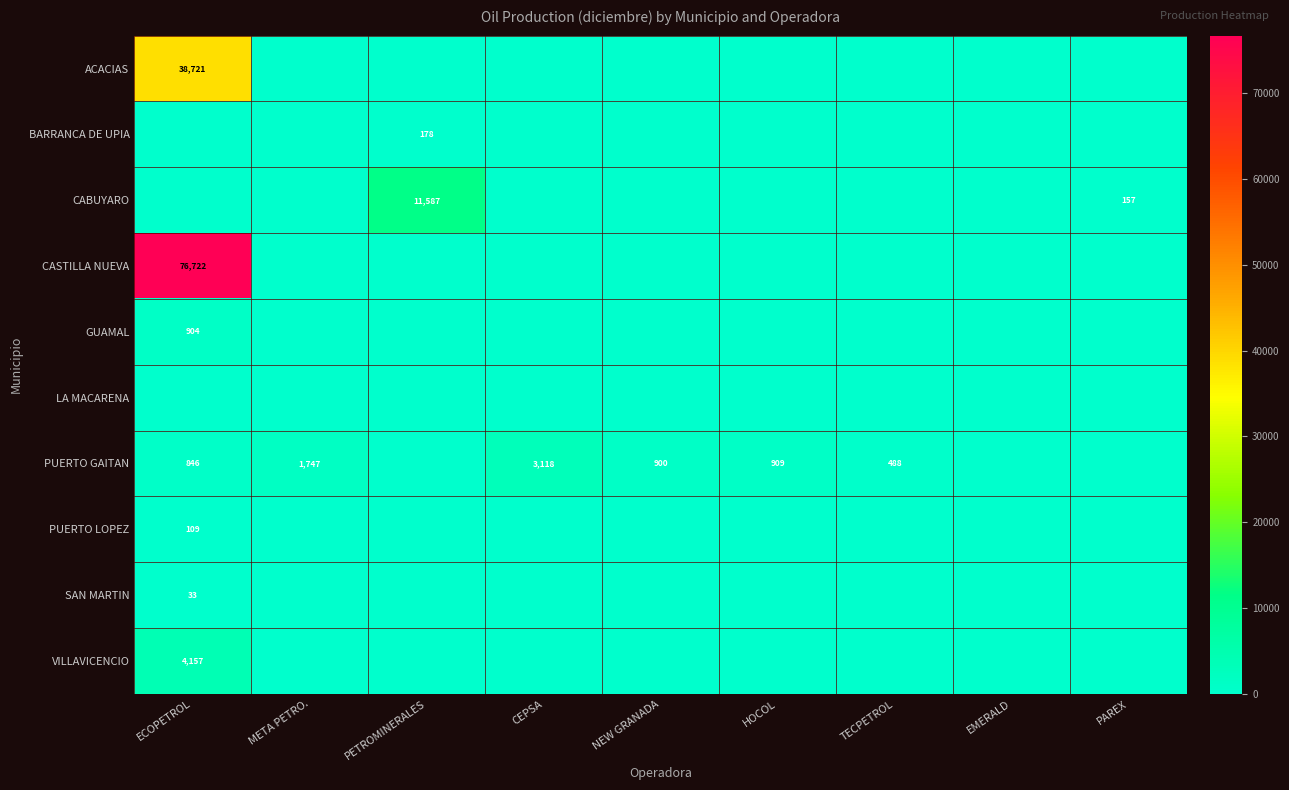

The value of PUERTO GAITAN at CEPSA is 1018. True or false?

False